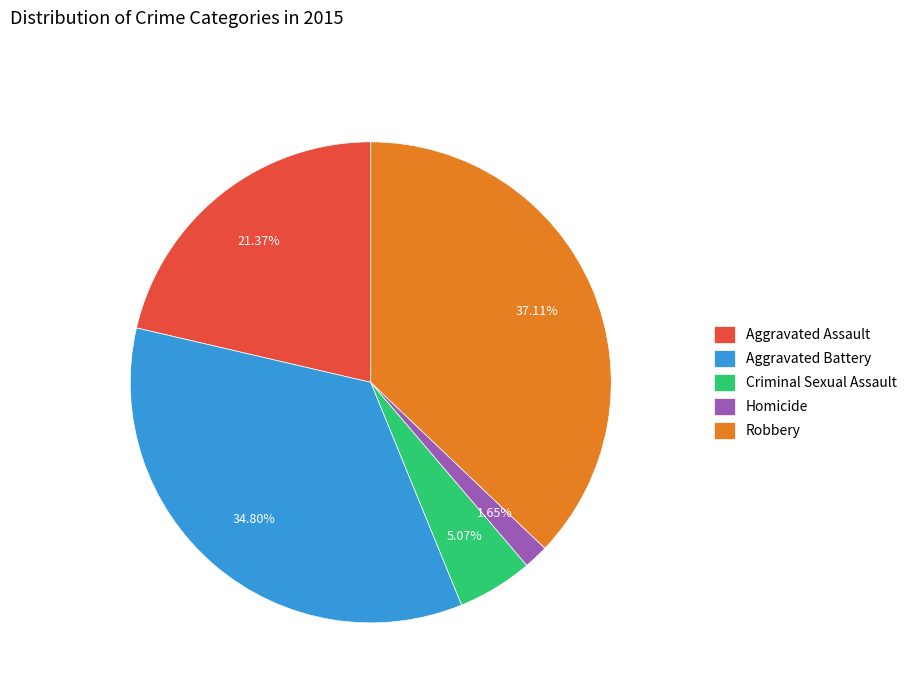

Do Criminal Sexual Assault and Robbery together represent more than half of the pie?

No